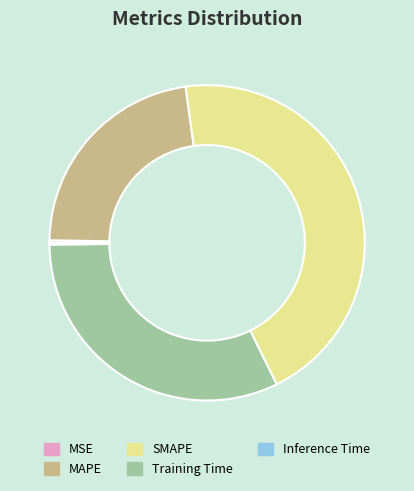

Does SMAPE account for over 50% of the chart?

No